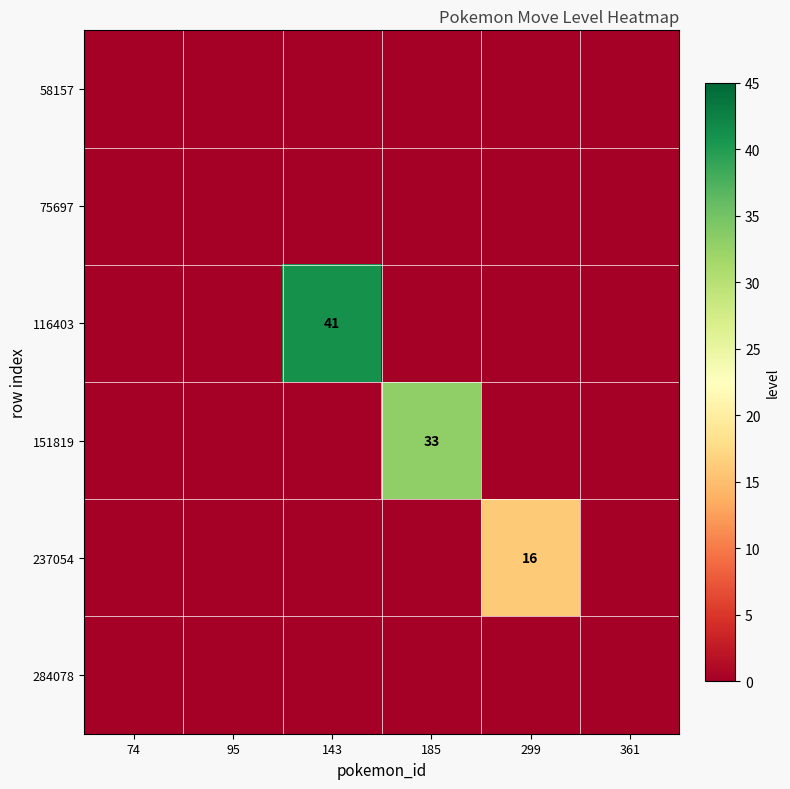

What is the greatest value displayed?

41